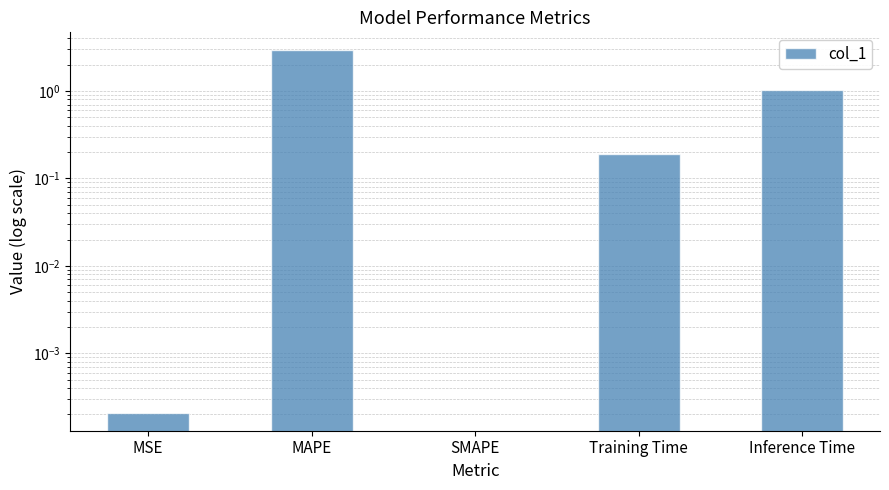

What is the change in value from SMAPE to Training Time?

+0.2